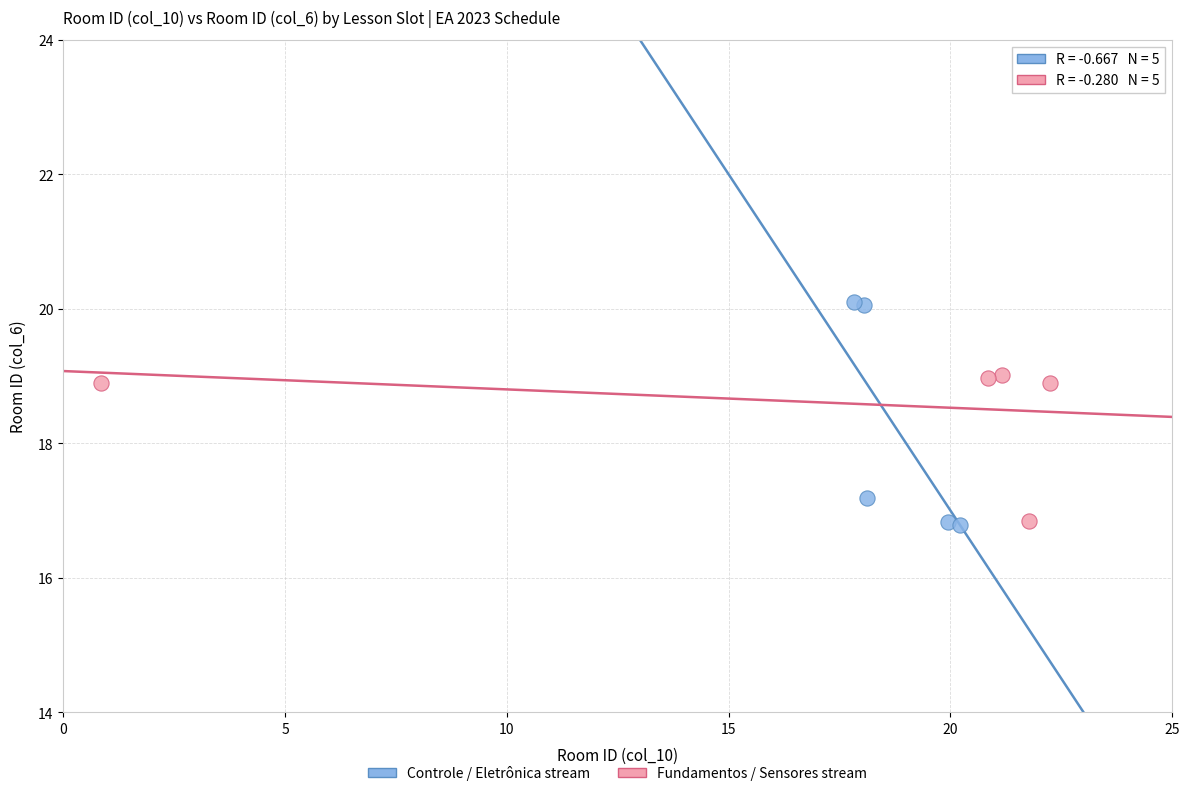

Which series reaches the maximum Y coordinate?

Controle / Eletrônica stream